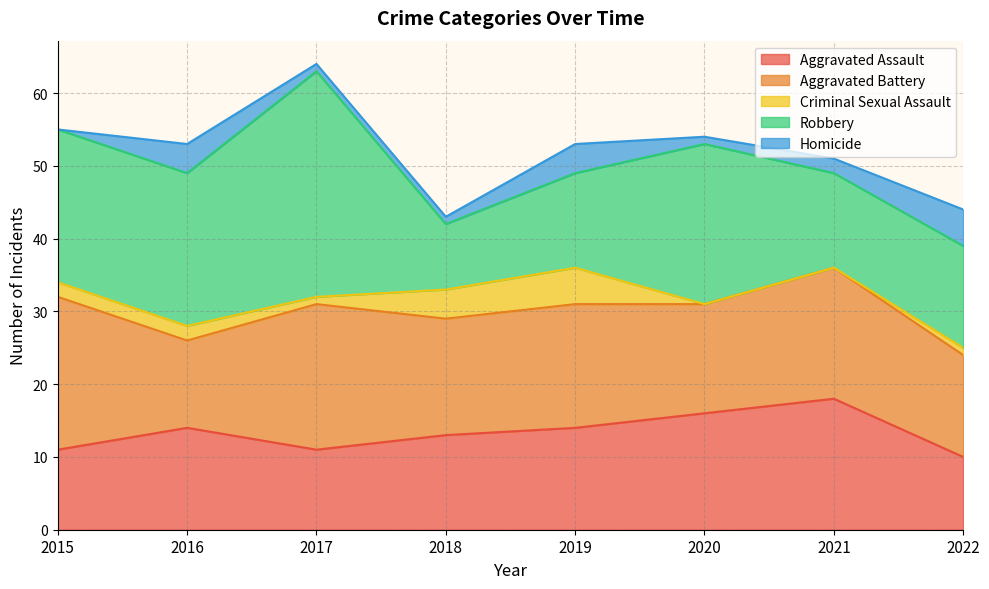

At how many categories does at least one series exceed 1?

8